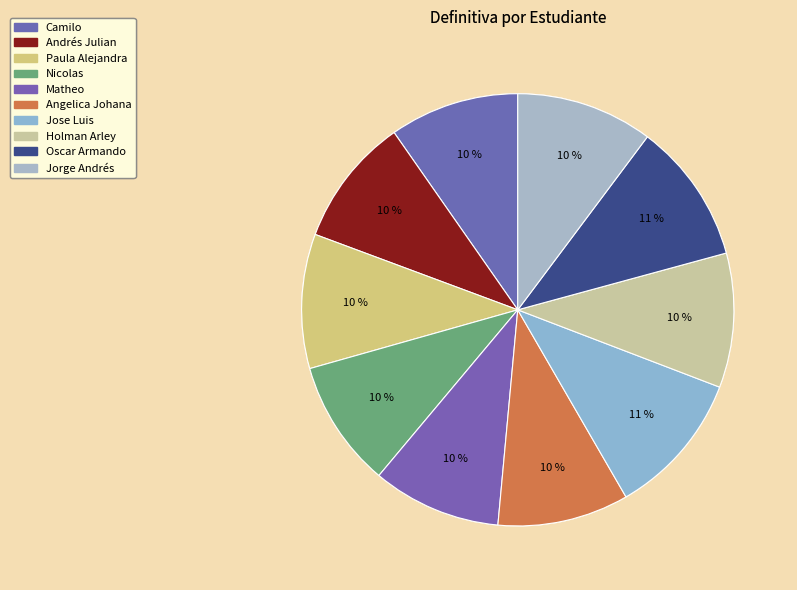

Is Nicolas the majority of the pie?

No